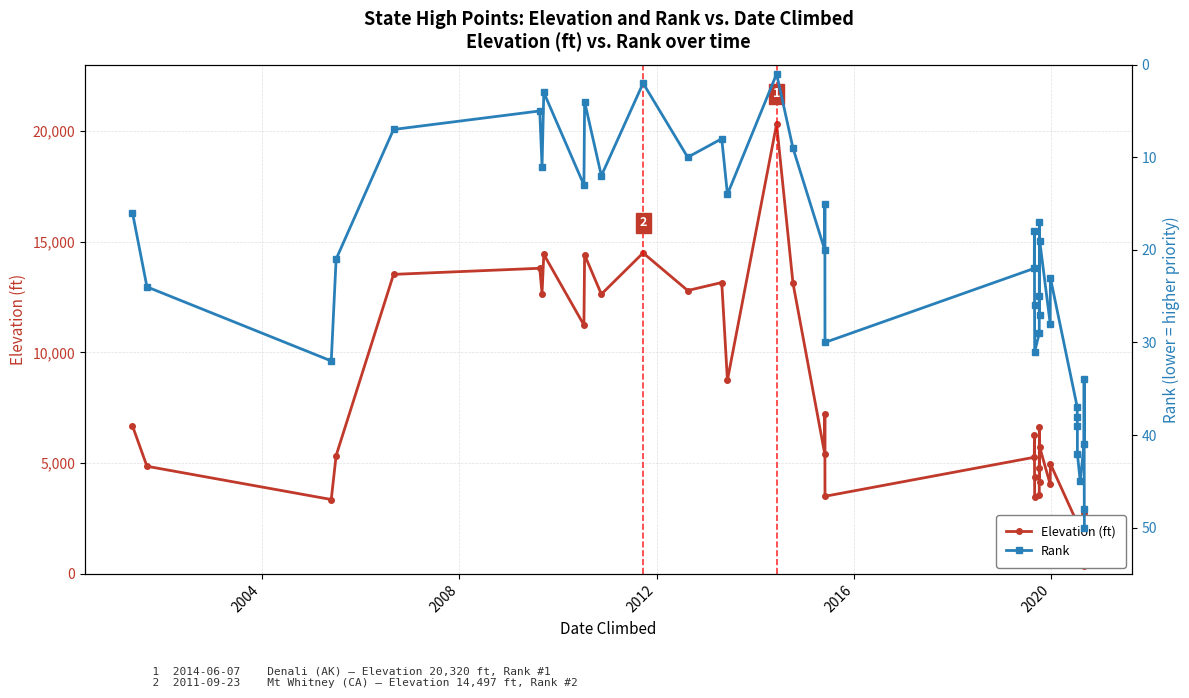

Is it true that Rank equals 28 at 28?

False